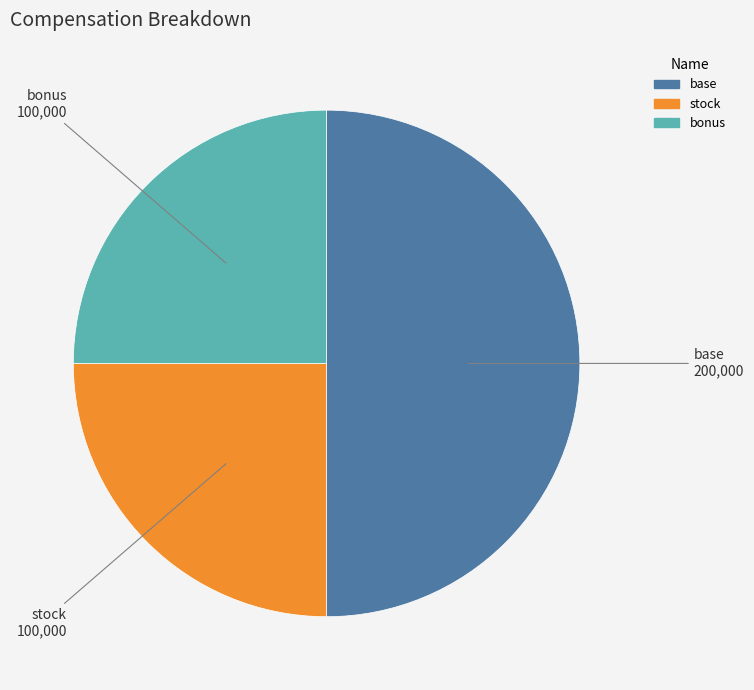

Which category has the biggest portion of the pie?

base